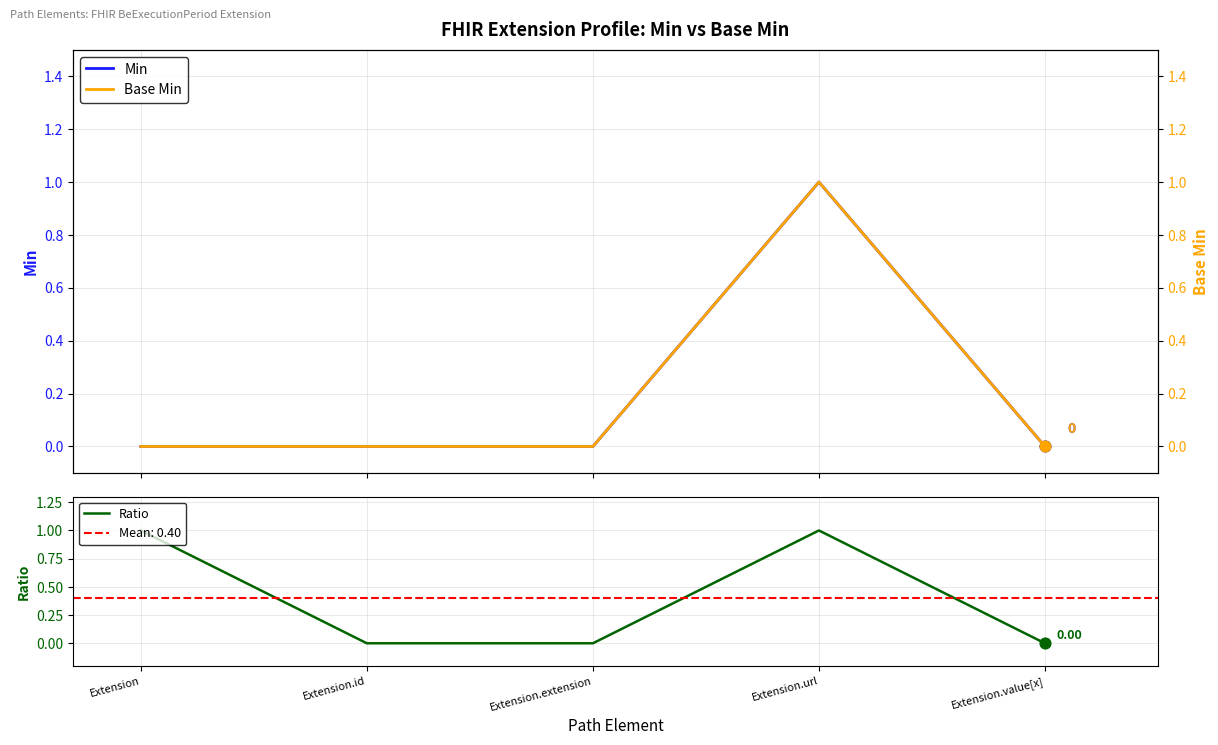

Is the value of Base Min at Extension greater than the value of Ratio at Extension.value[x]?

No